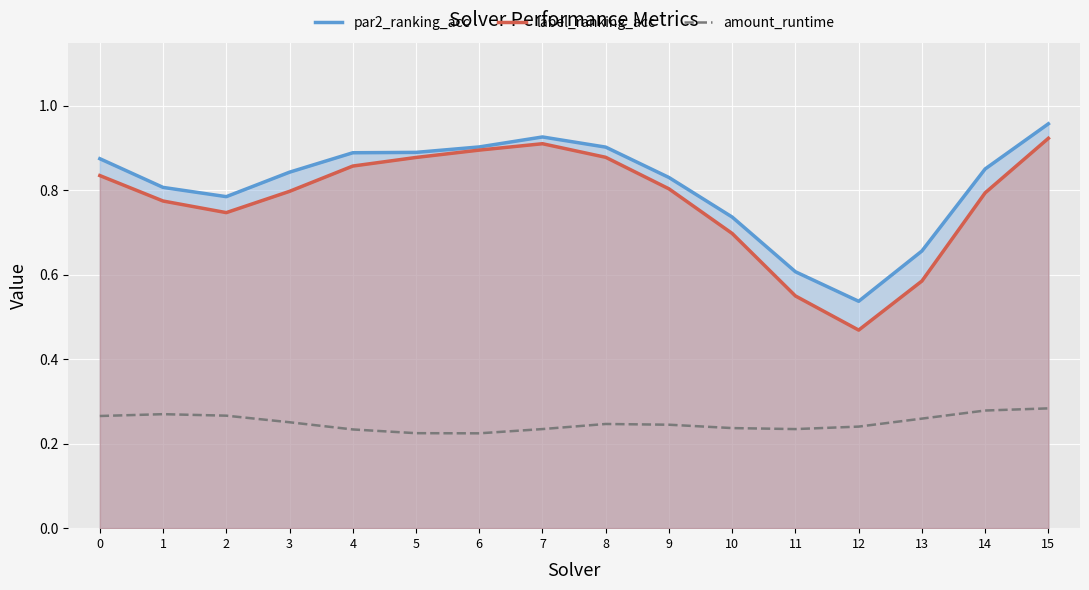

Rank the series at 7 from lowest to highest value.

amount_runtime, label_ranking_acc, par2_ranking_acc